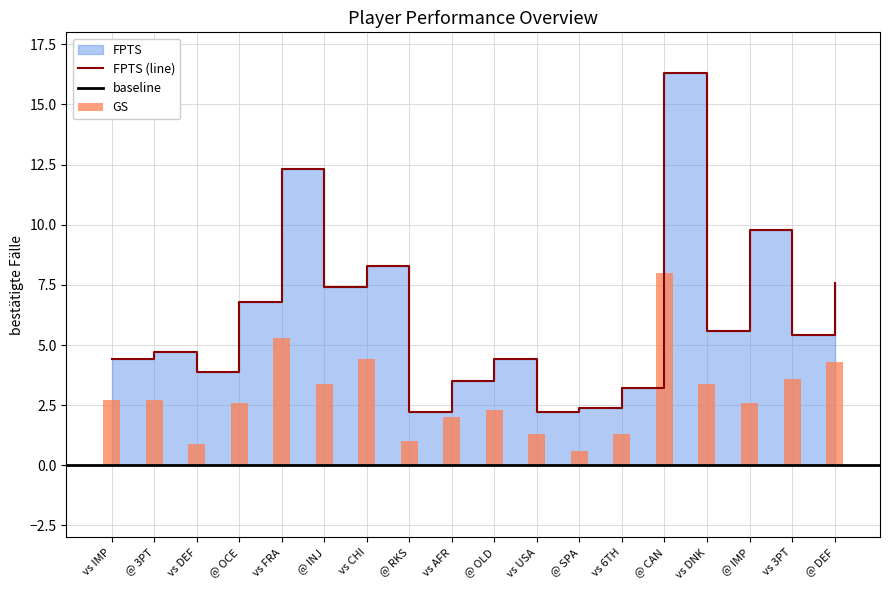

The value of GS at vs DNK is 0.9. True or false?

False